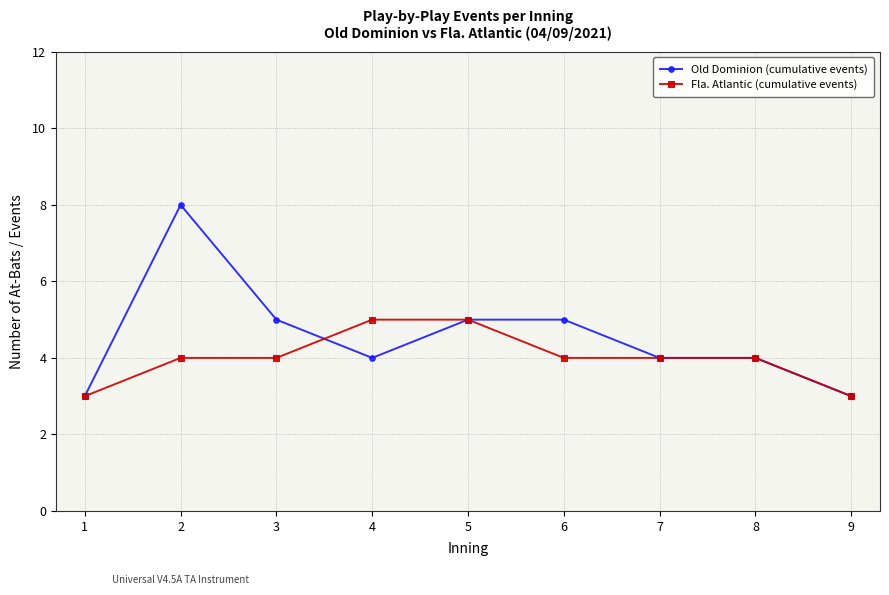

True or false: Fla. Atlantic (cumulative events) has a value of 1 at 7.

False